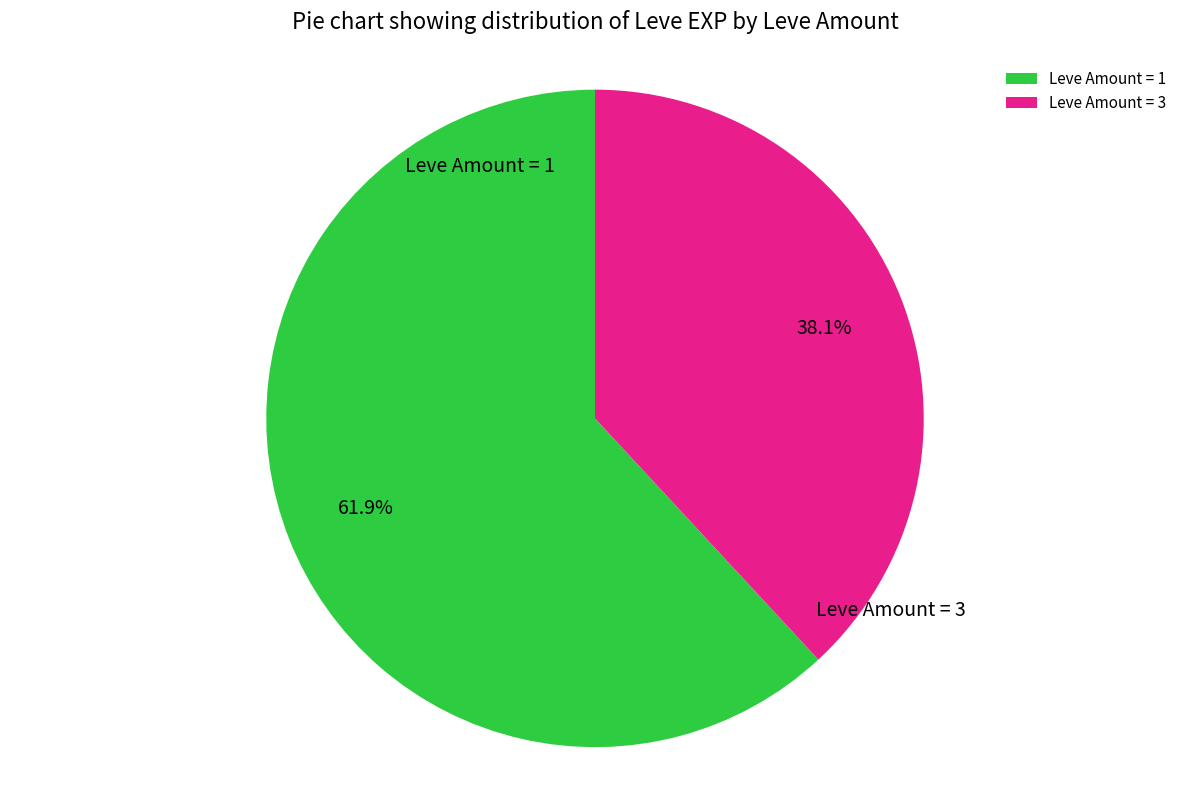

Which slice is the smallest?

Leve Amount = 3